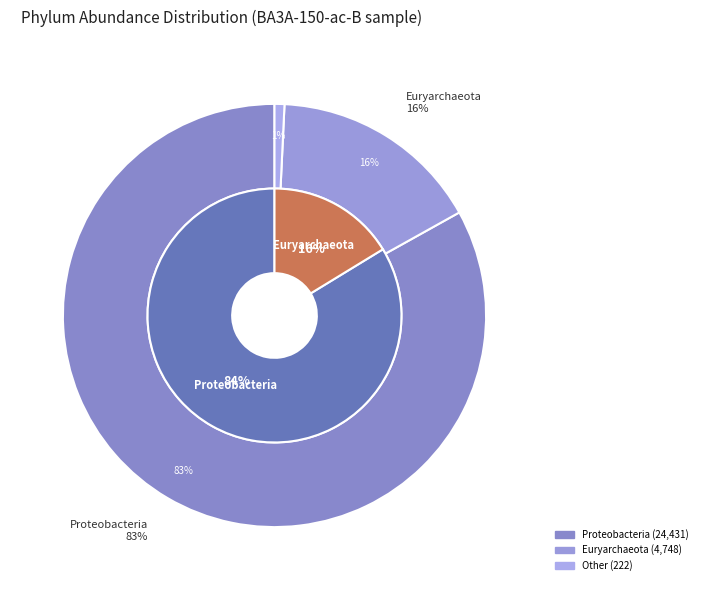

Does Cyanobacteria account for over 50% of the chart?

No